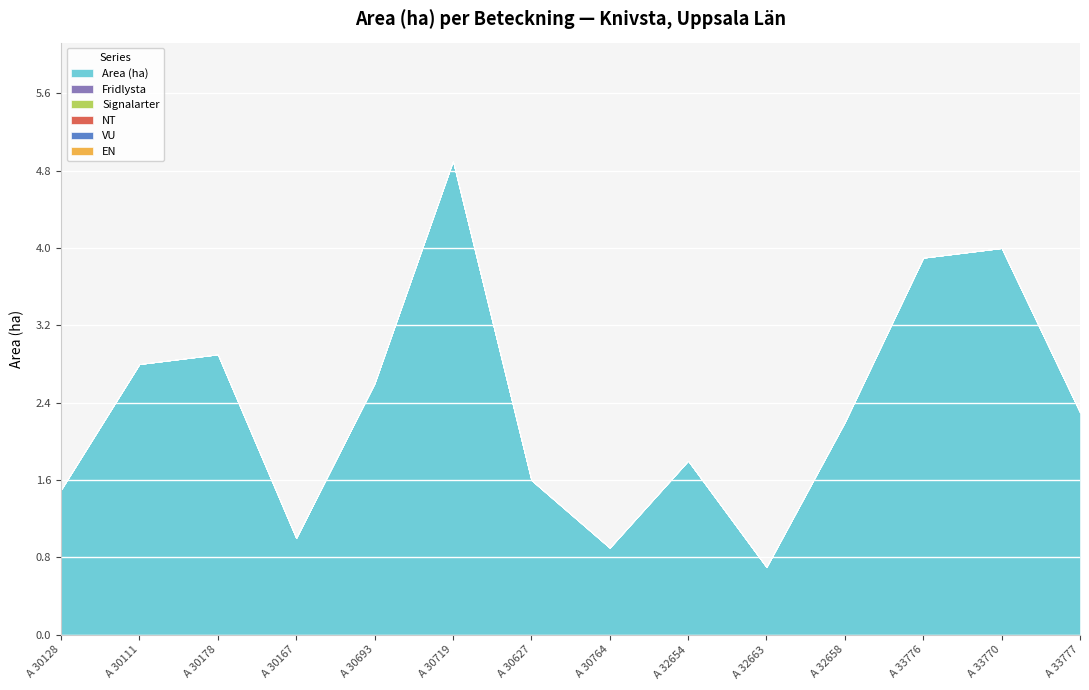

What is the label of the 4th point from the right?

A 32658